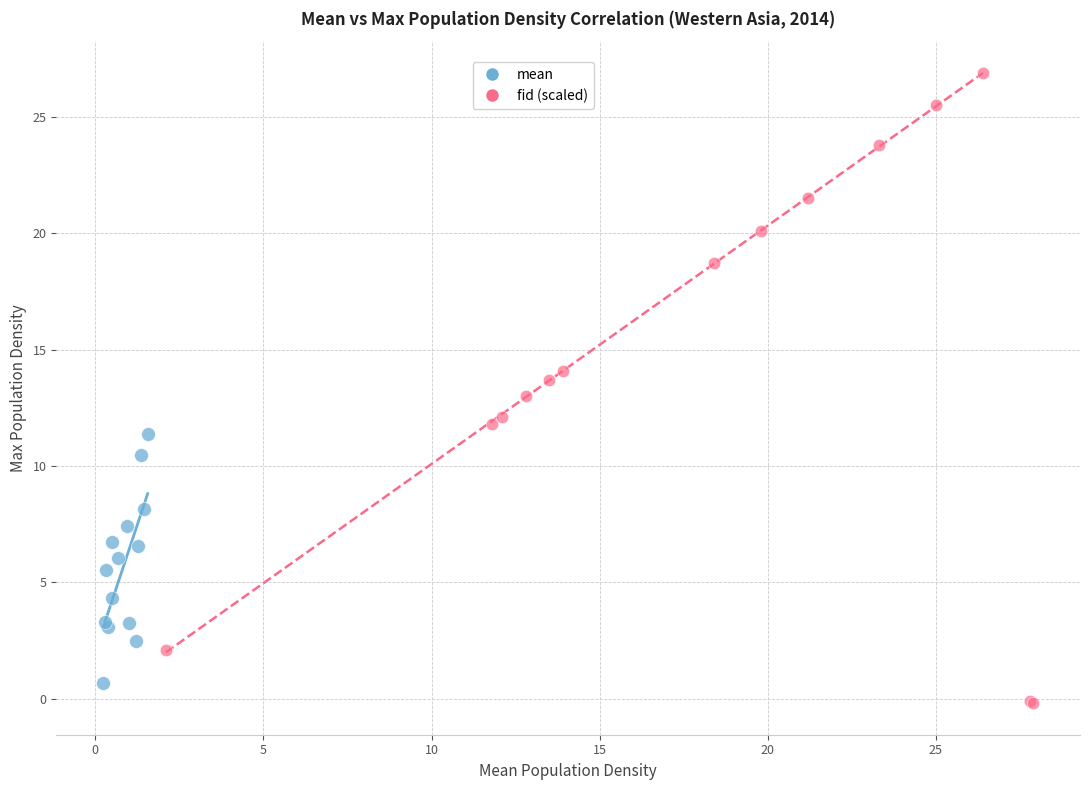

Which series has the largest Y range (max minus min)?

fid (scaled)